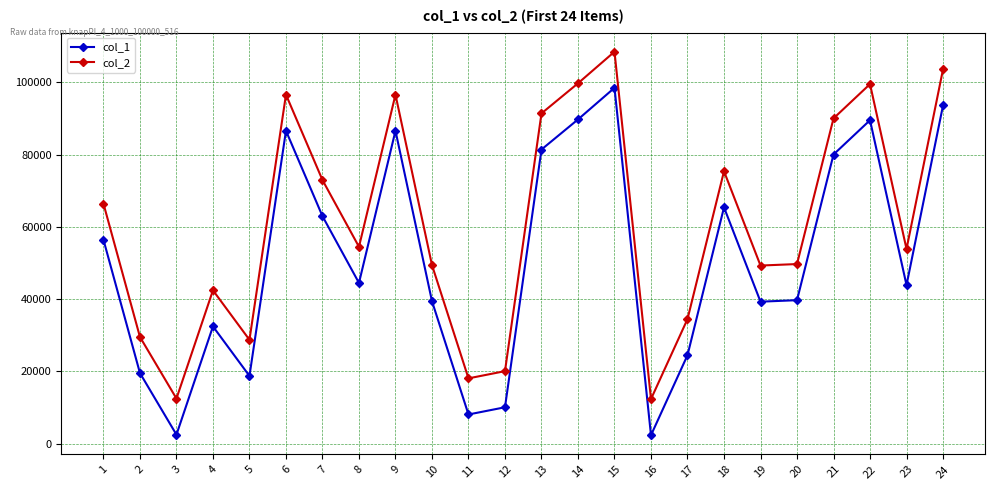

How many categories are shown in the chart?

24